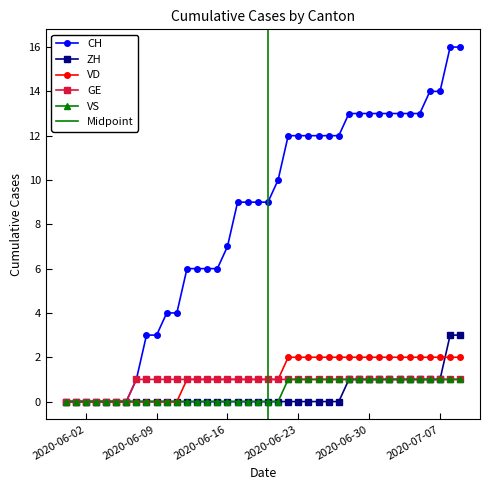

True or false: VS and GE cross at least once.

False